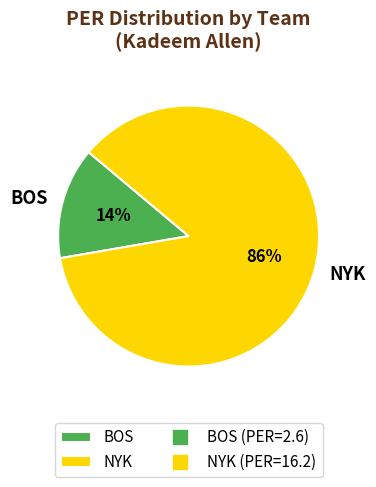

To the nearest percent, what is the combined percentage of BOS and NYK?

100%